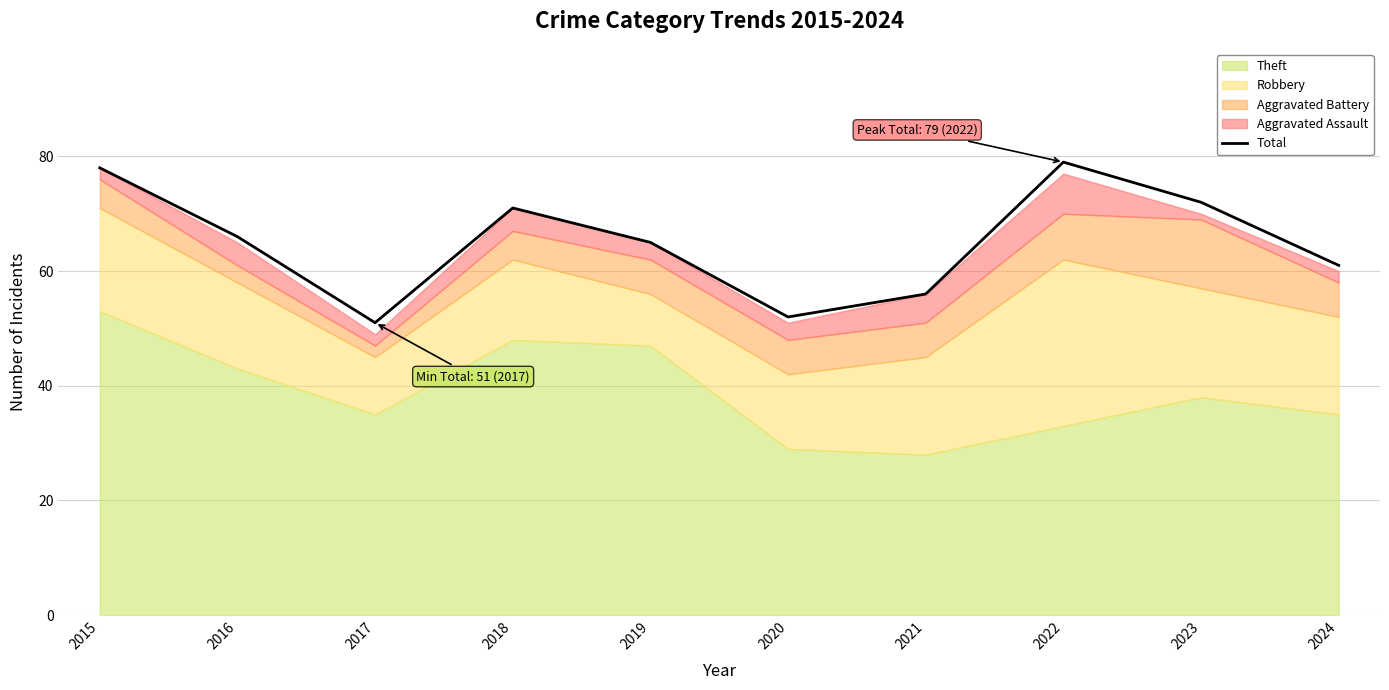

Reading left to right, extract all data points from this chart.

2015=78	2016=66	2017=51	2018=71	2019=65	2020=52	2021=56	2022=79	2023=72	2024=61